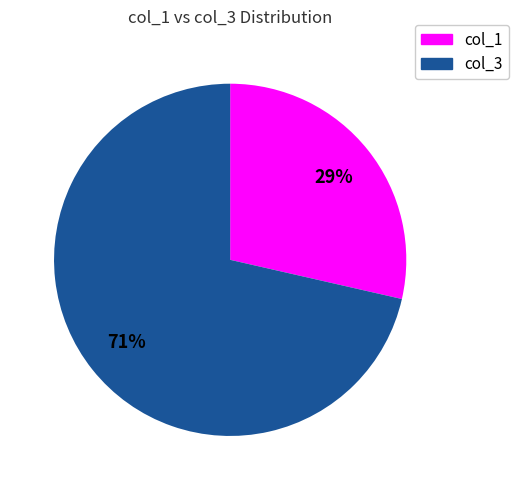

To the nearest percent, what is the average slice percentage?

50%